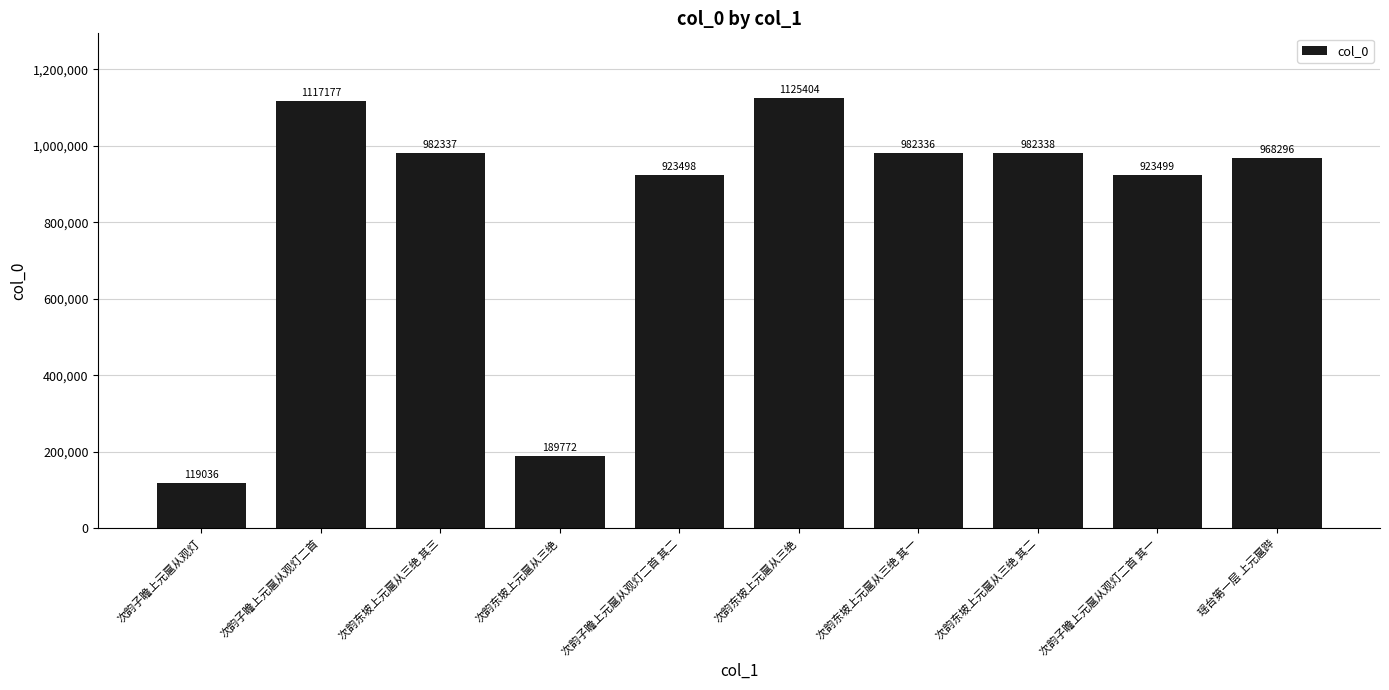

Reading left to right, list all the values displayed in this chart.

次韵子瞻上元扈从观灯=119036	次韵子瞻上元扈从观灯二首=1117177	次韵东坡上元扈从三绝 其三=982337	次韵东坡上元扈从三绝=189772	次韵子瞻上元扈从观灯二首 其二=923498	次韵东坡上元扈从三绝=1125404	次韵东坡上元扈从三绝 其一=982336	次韵东坡上元扈从三绝 其二=982338	次韵子瞻上元扈从观灯二首 其一=923499	瑶台第一层 上元扈跸=968296